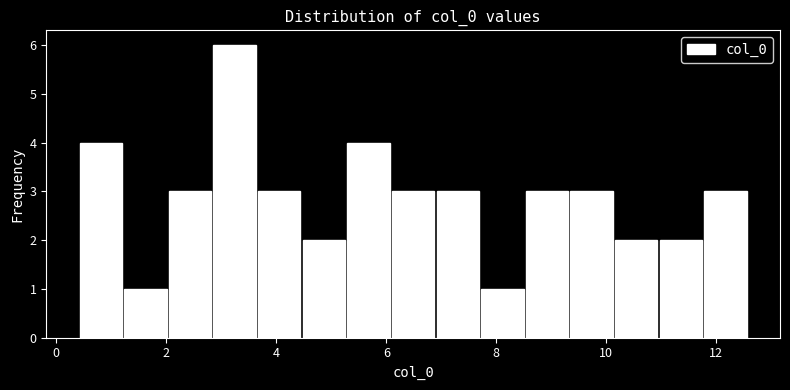

What is the height of the bar covering 6.0 to 6.8 on the x-axis? Neither the bar edges nor the heights are printed on the chart, so give them approximately, as read against the axes.

3